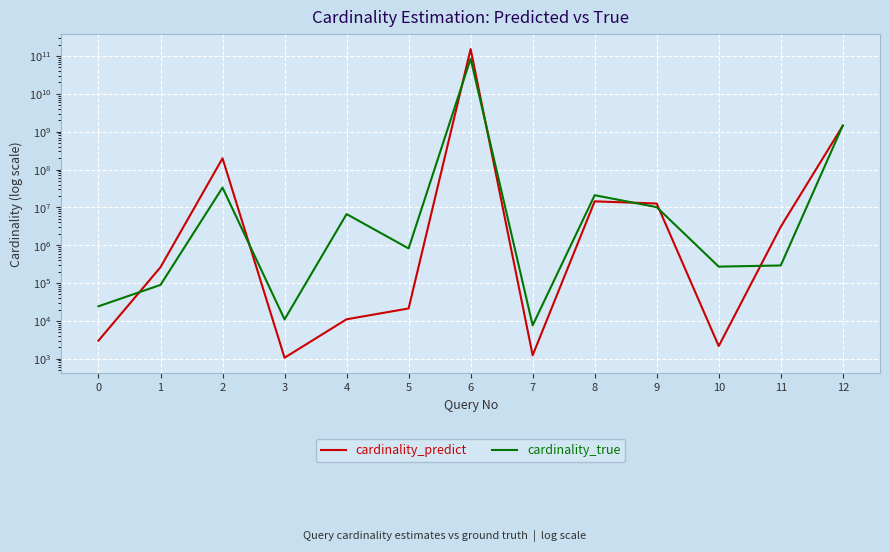

What is the greatest value displayed?

152670109159.4